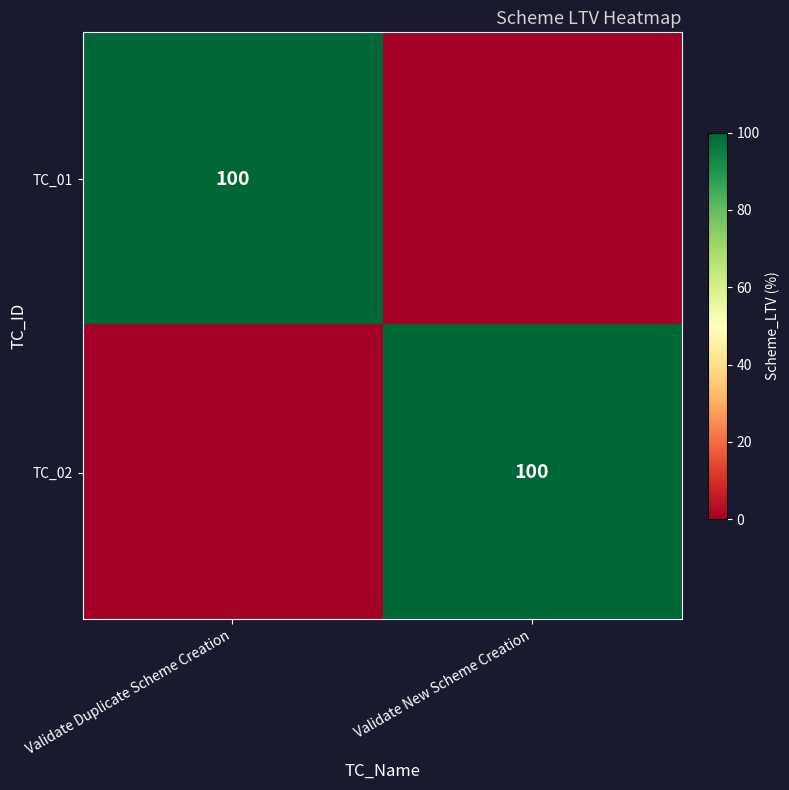

The TC_02 series shows 42 at Validate New Scheme Creation. True or false?

False